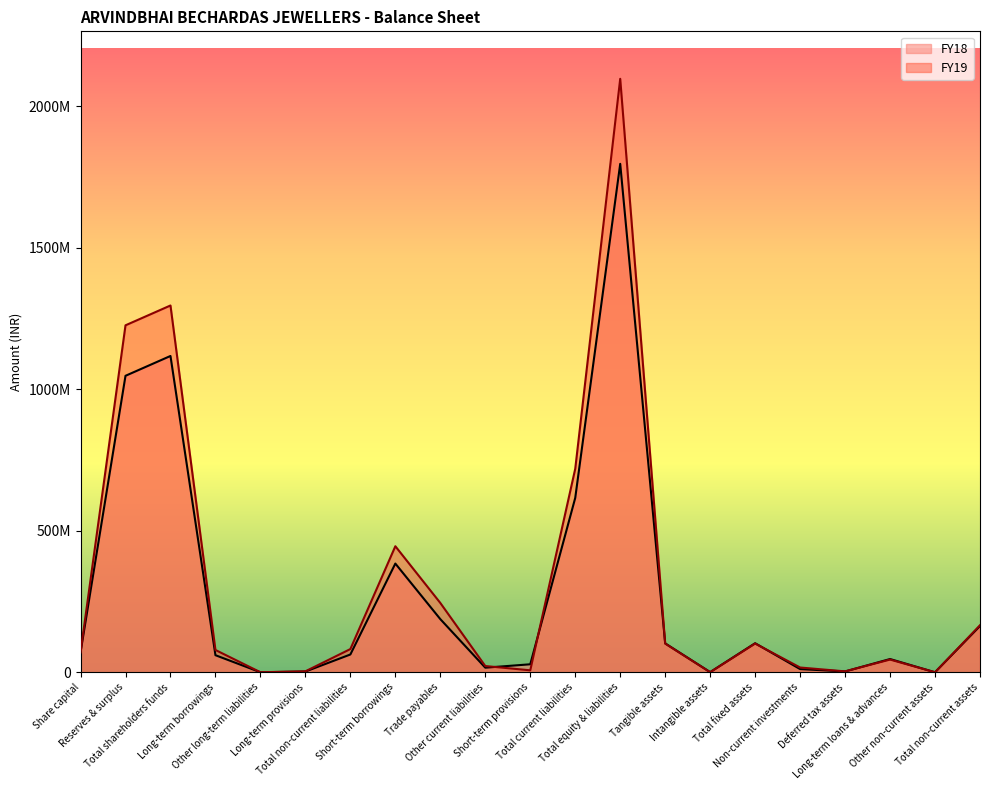

What is the maximum value for FY18?

1797147763